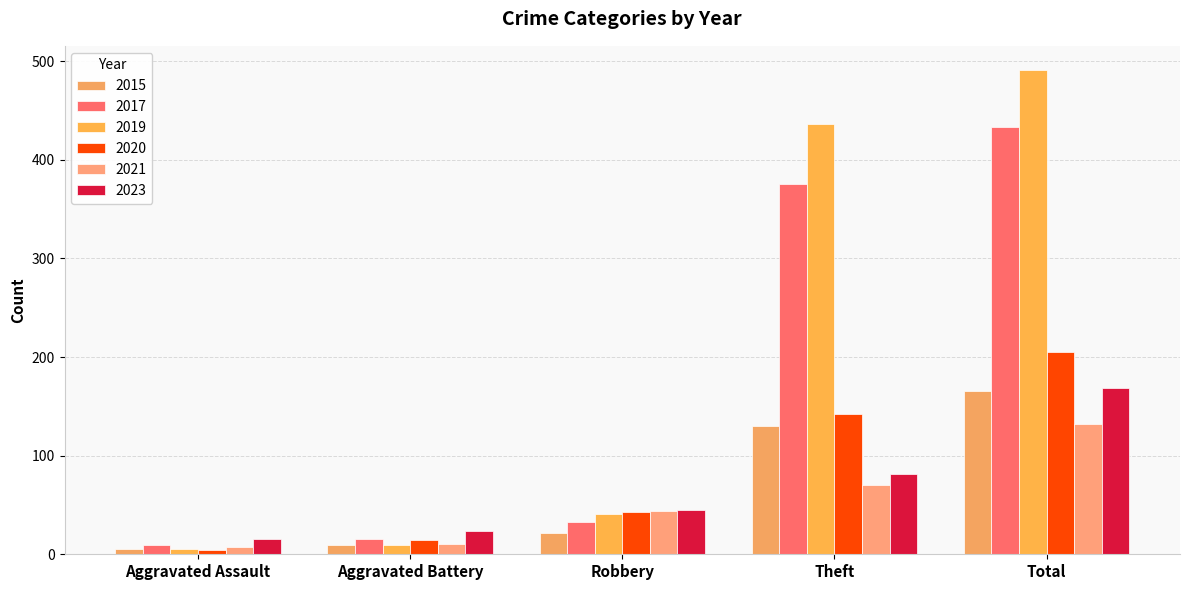

Is the value of 2015 at Robbery greater than the value of 2021 at Total?

No